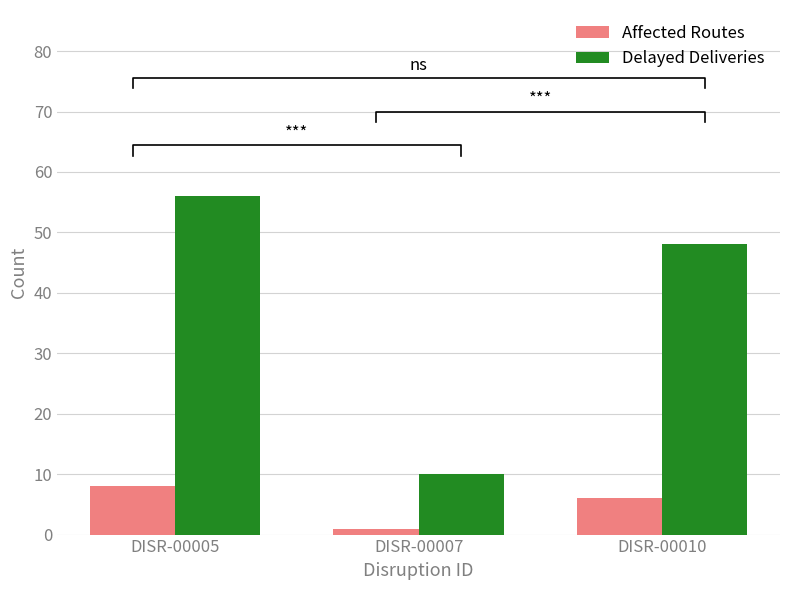

Reading right to left, list all the values displayed in this chart.

Affected Routes: DISR-00010=6	DISR-00007=1	DISR-00005=8
Delayed Deliveries: DISR-00010=48	DISR-00007=10	DISR-00005=56